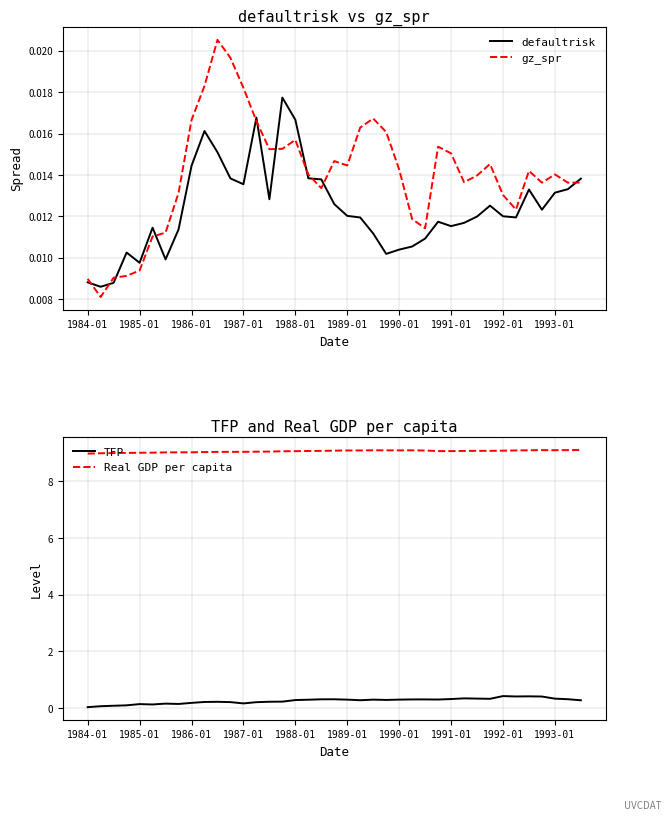

True or false: gz_spr and defaultrisk cross at least once.

True